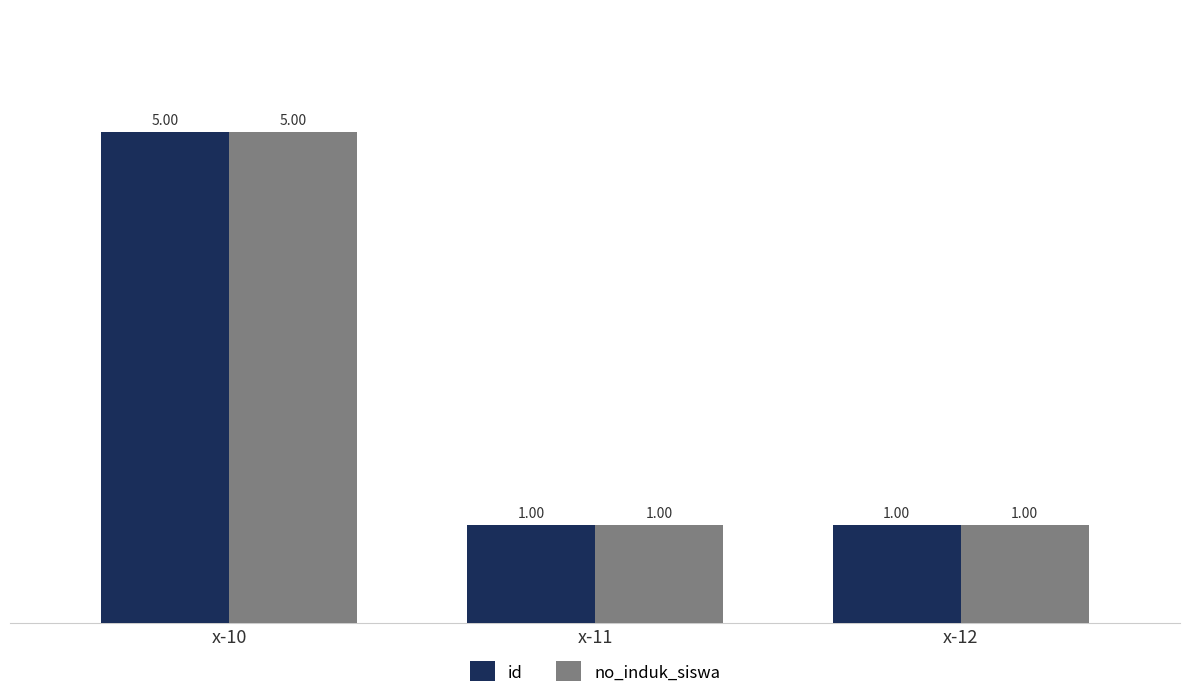

What is the difference between the id values at x-10 and x-11?

4